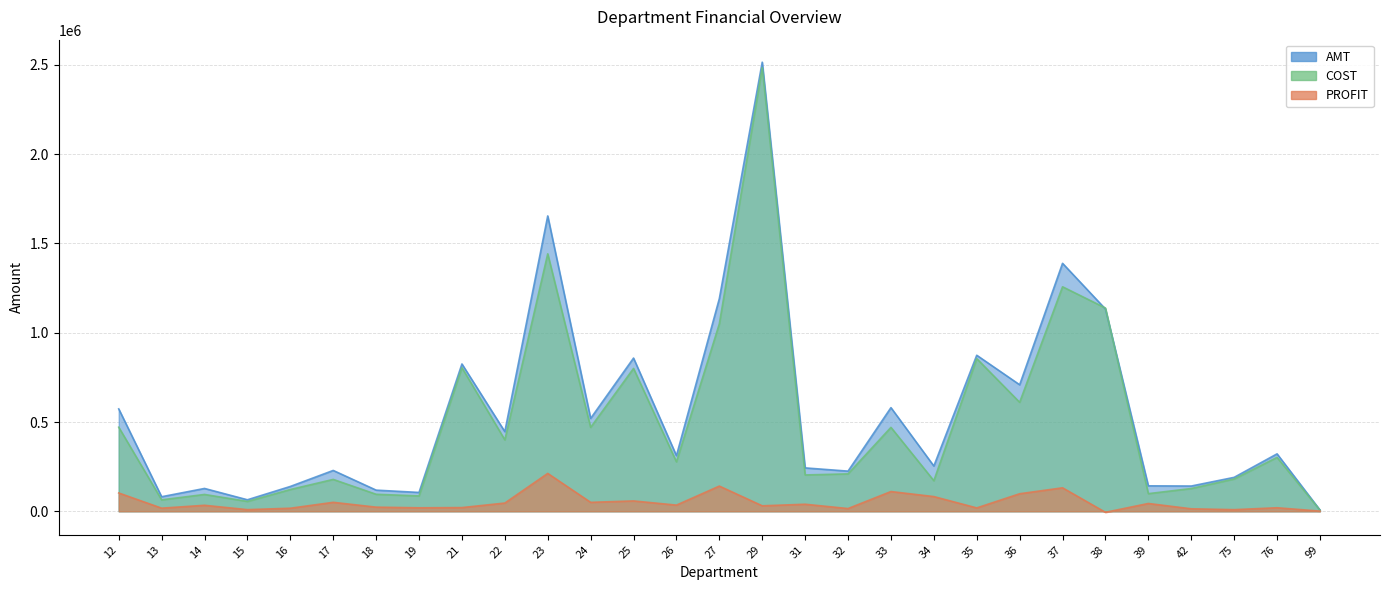

True or false: PROFIT has more than 0 interior local peaks.

True